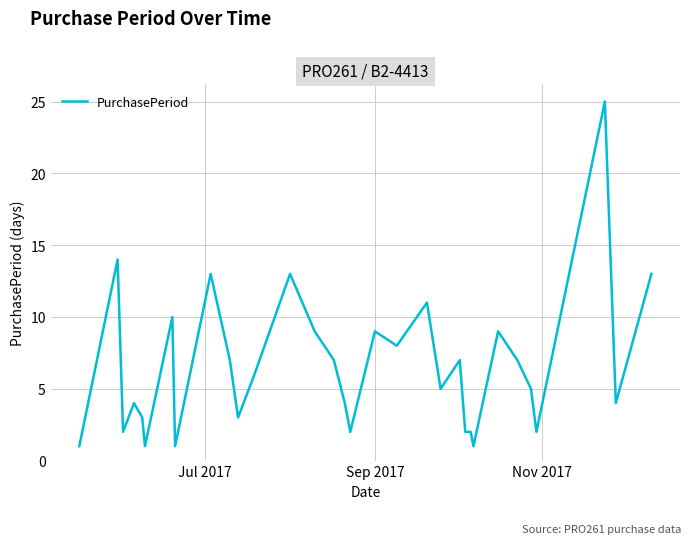

Does the chart have visible grid lines?

Yes